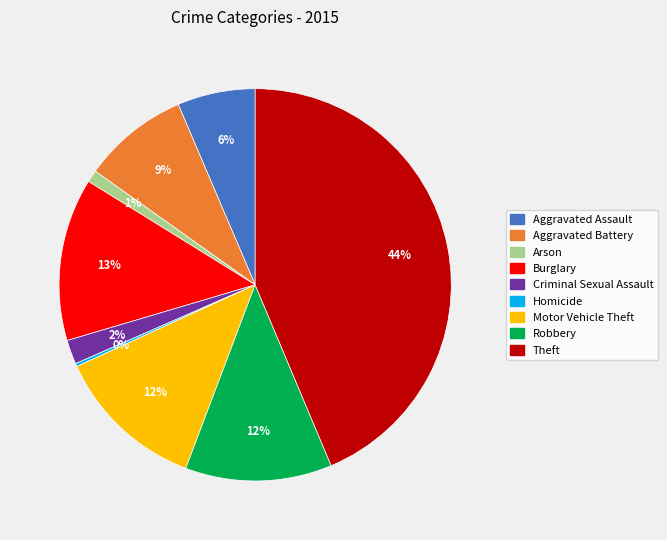

To the nearest percent, what portion does Motor Vehicle Theft represent?

12%